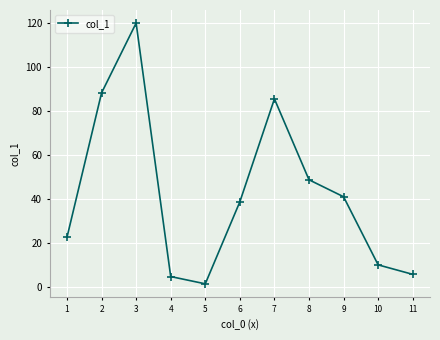

What is the difference between the maximum and minimum values?

118.3